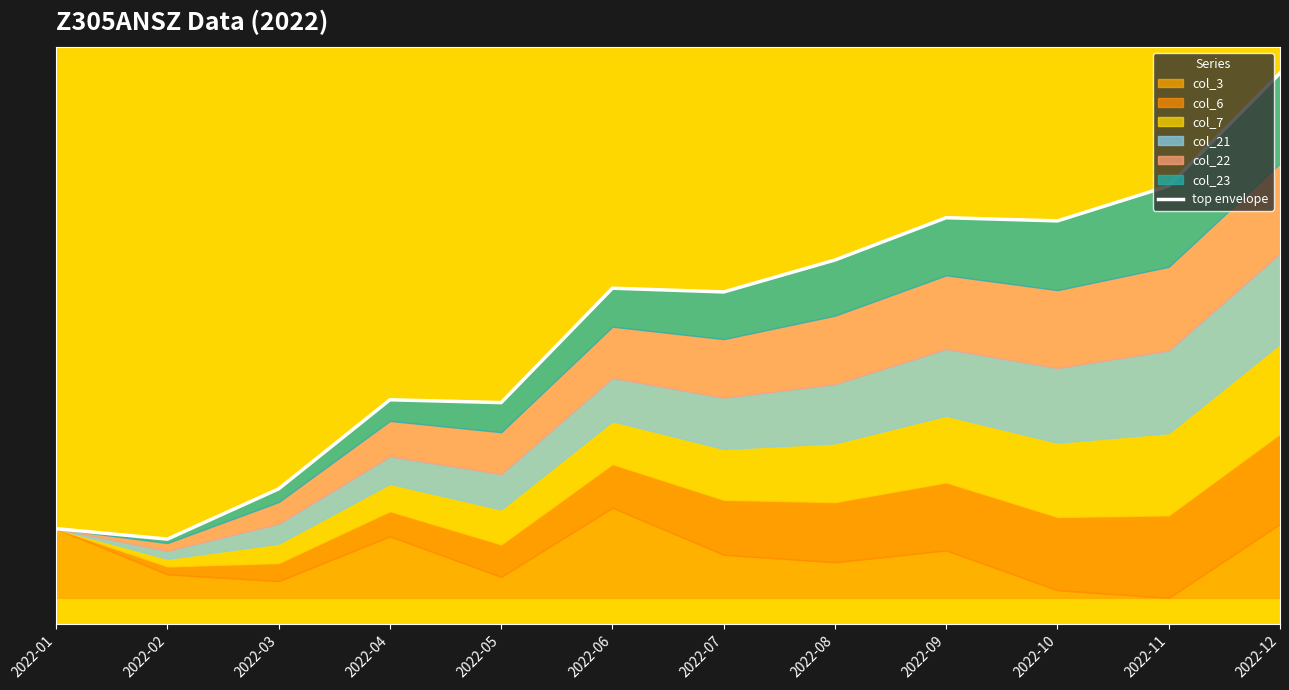

Which has a higher value, 2022-04 or 2022-08?

2022-08